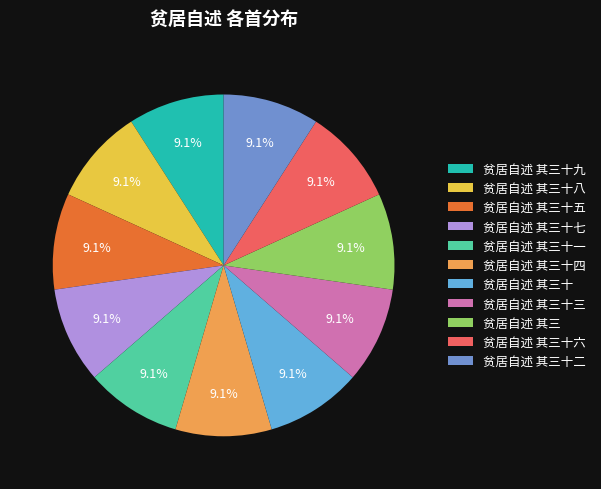

How many segments does this pie chart have?

11